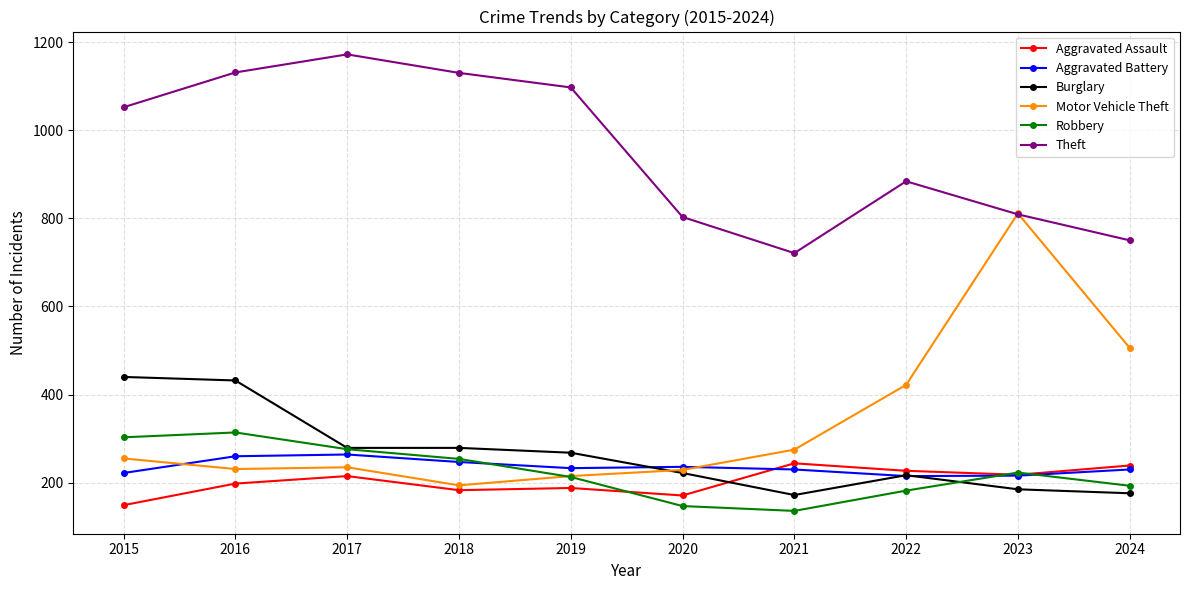

What is the spread (max minus min) of values at 2024?

574